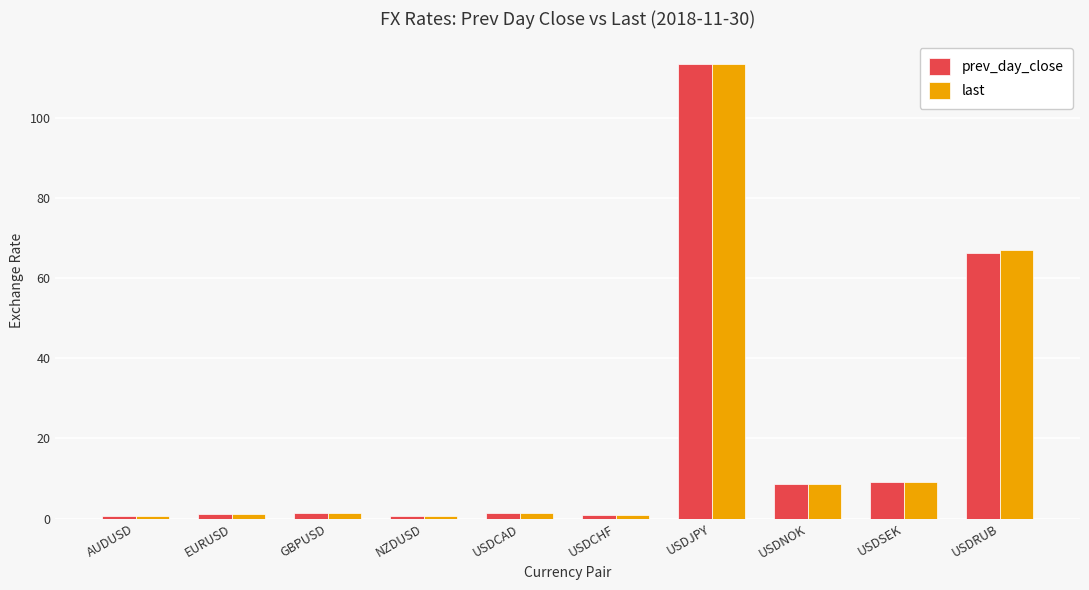

Count the number of categories in the chart.

10